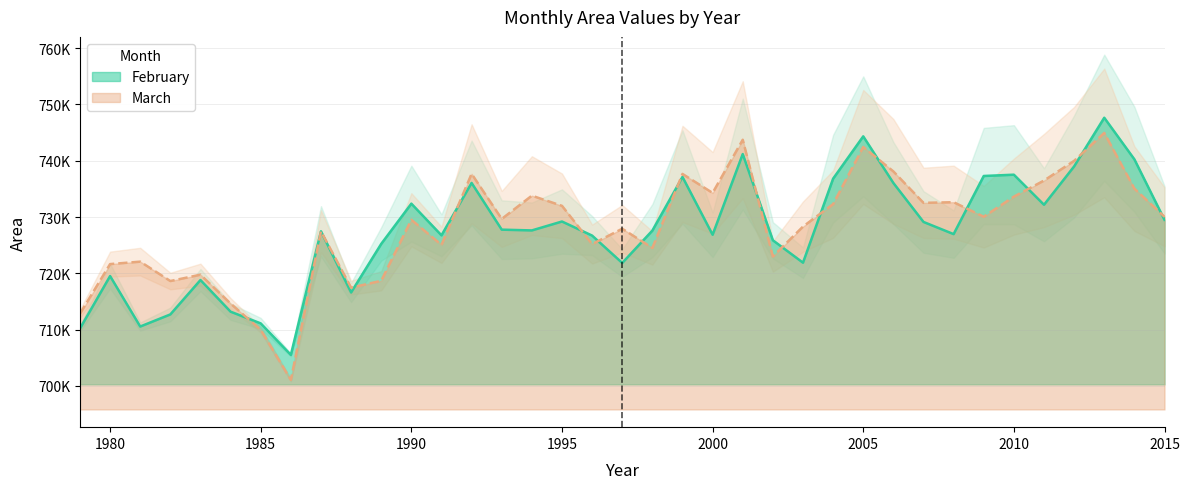

At 1988, list the series in order from smallest to largest.

February, March